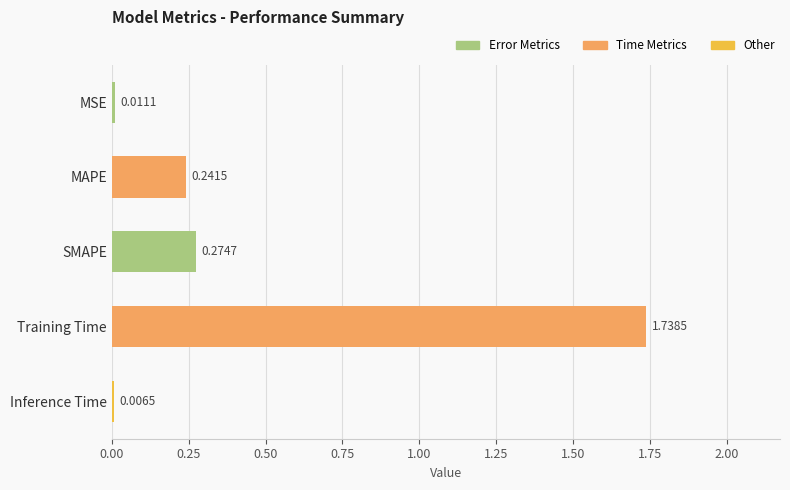

Where is the data nearest to the value 0?

Inference Time